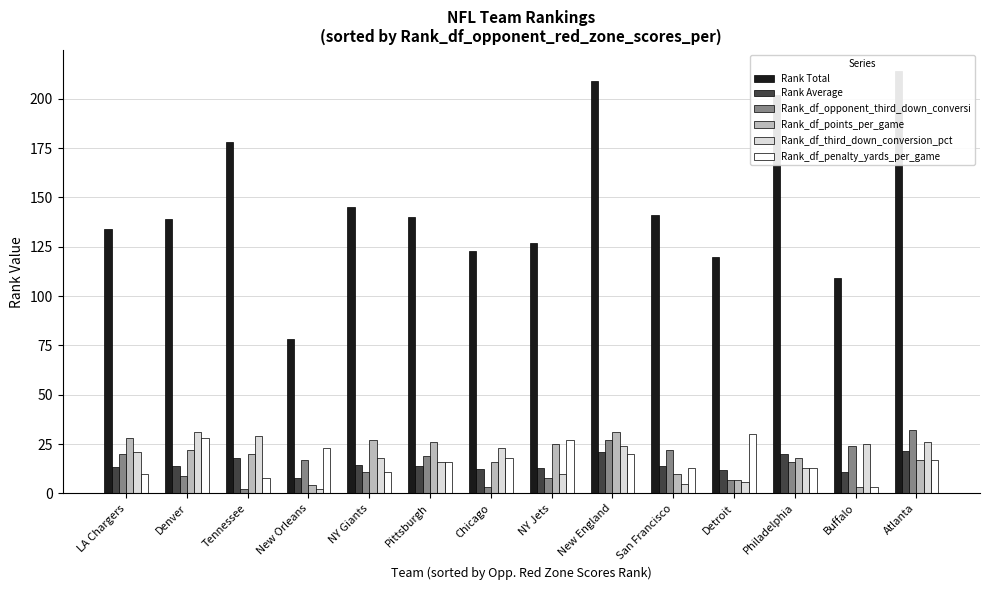

What is the value of the Rank Average bar at the 4th from the left?

7.8